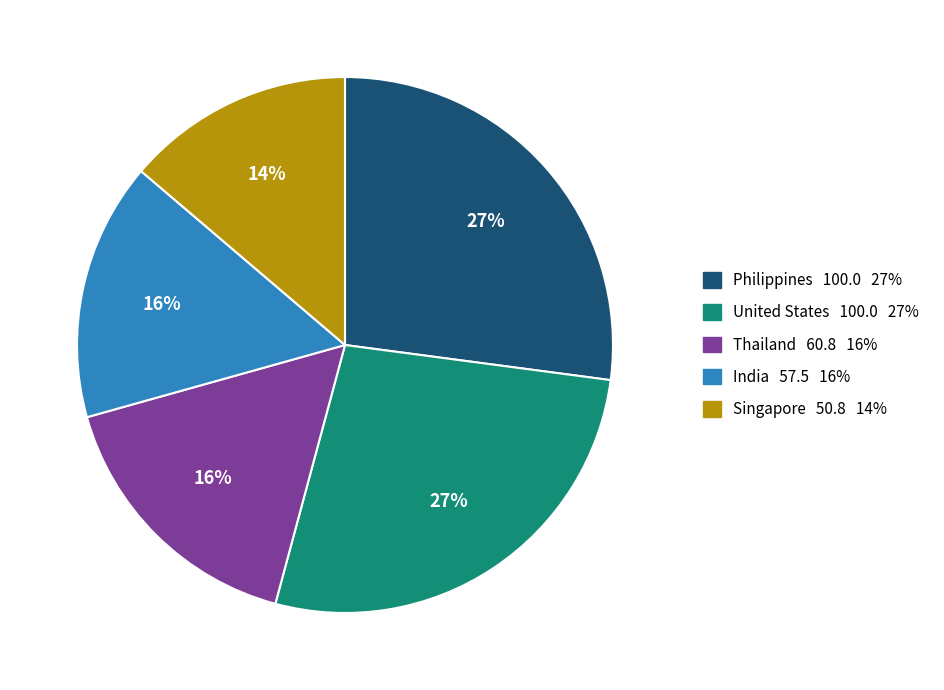

Which has a higher value, Philippines or Singapore?

Philippines